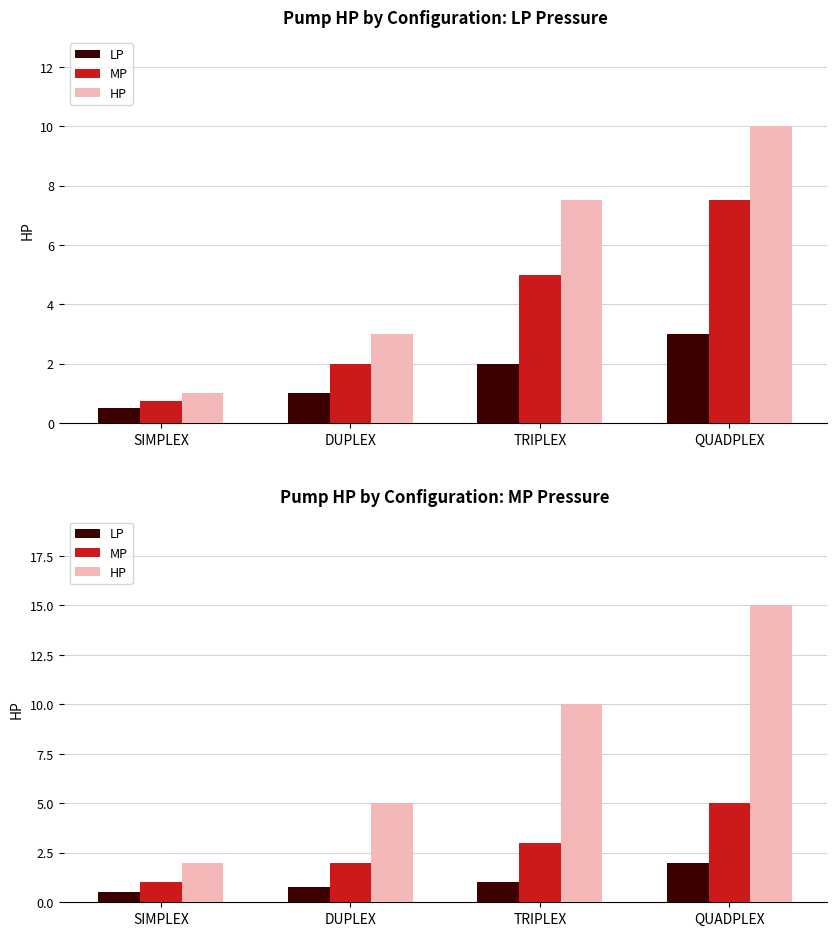

What is the difference between the maximum and second lowest values in the LP series?

1.2